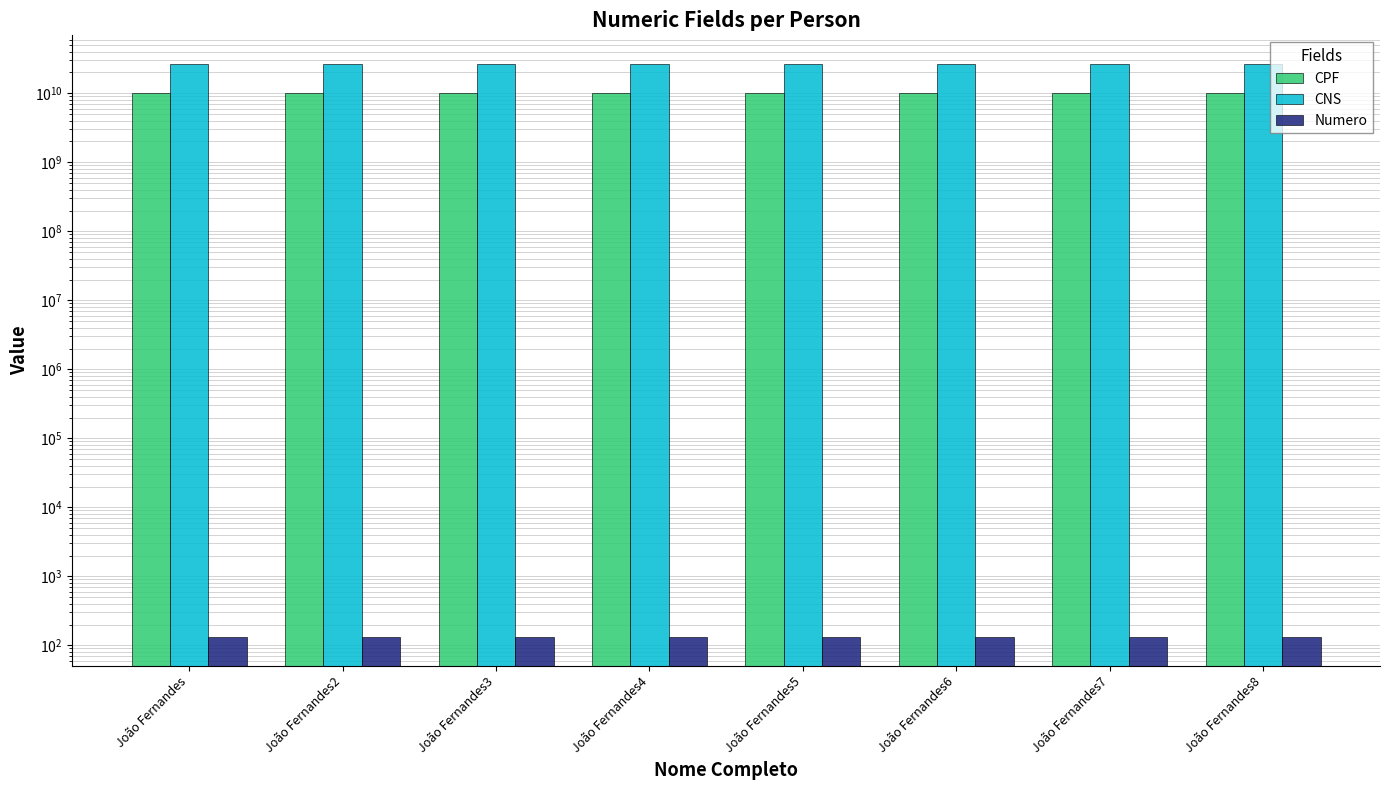

At which label is Numero closest to 131?

João Fernandes